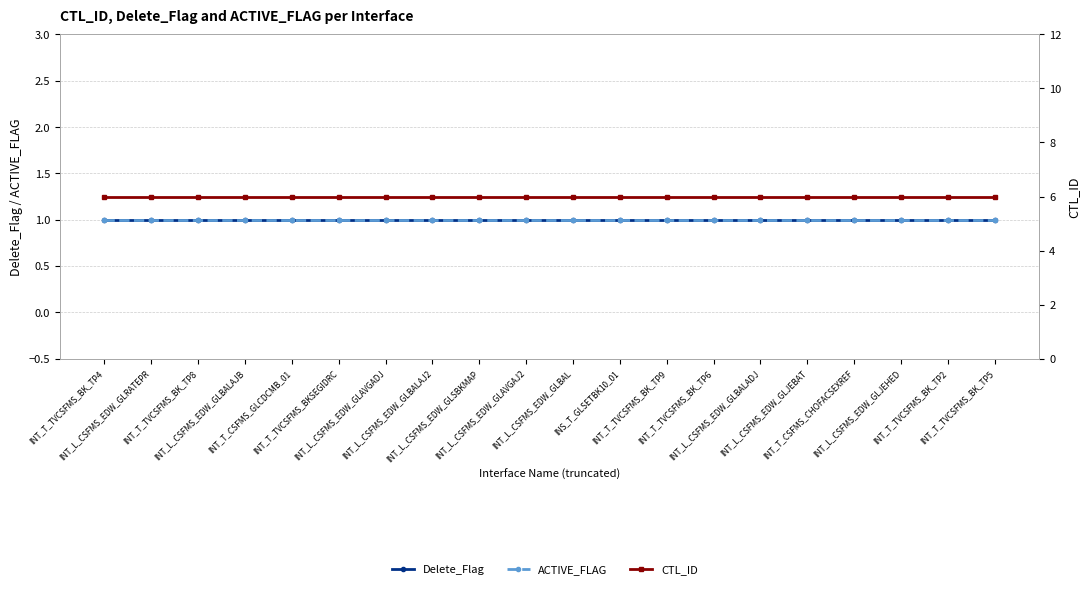

Rank the series at INT_T_TVCSFMS_BK_TP5 from lowest to highest value.

Delete_Flag, ACTIVE_FLAG, CTL_ID